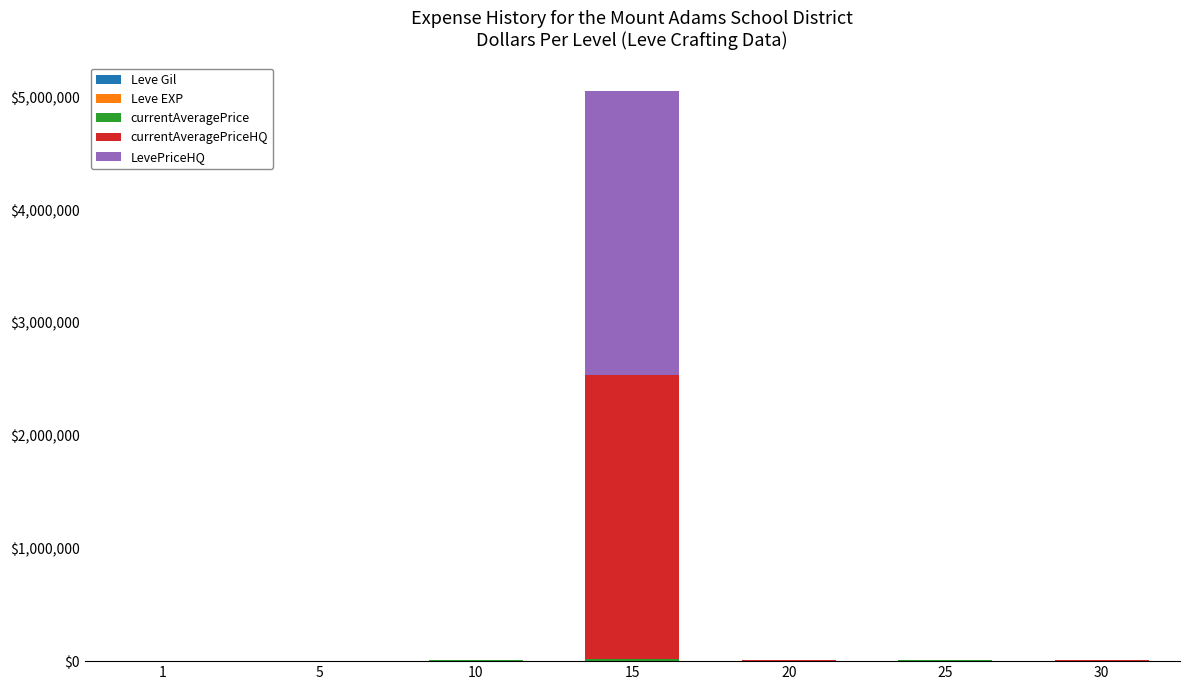

At which category is the sum across all series the highest?

15